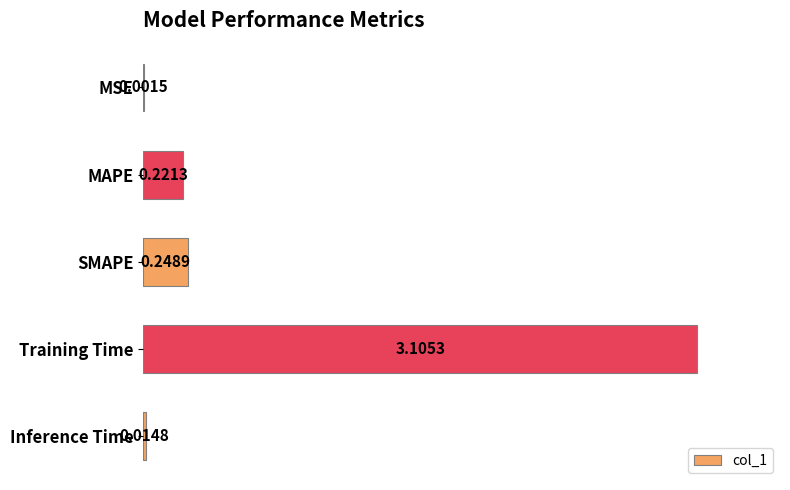

What is the change in value from Training Time to Inference Time?

-3.1